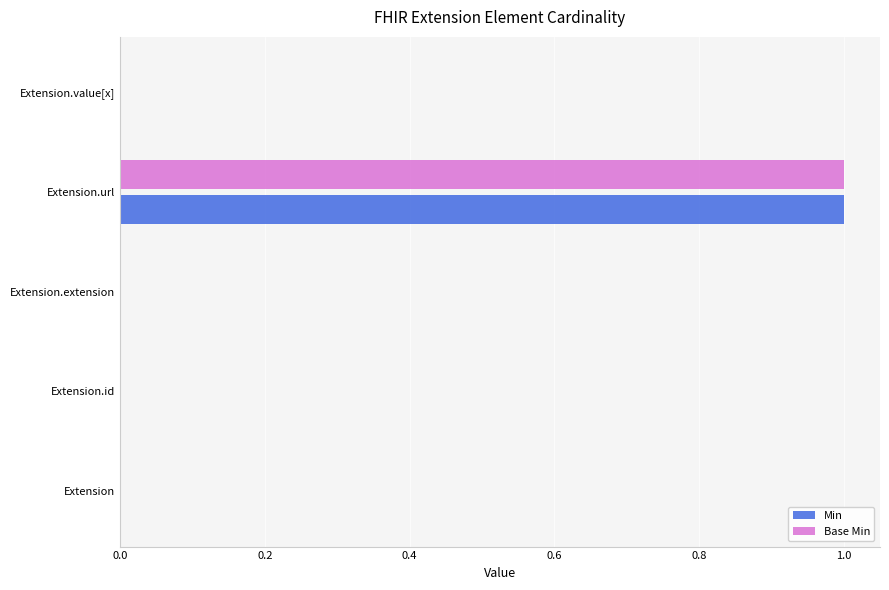

At which label does Min reach its peak?

Extension.url